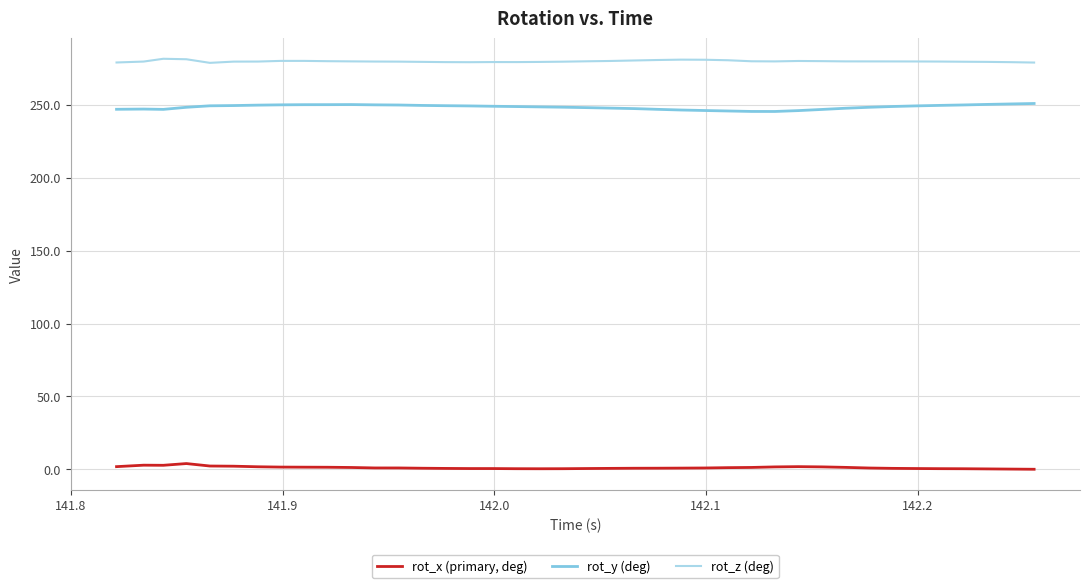

What is the lowest value of the rot_z (deg) series?

278.8